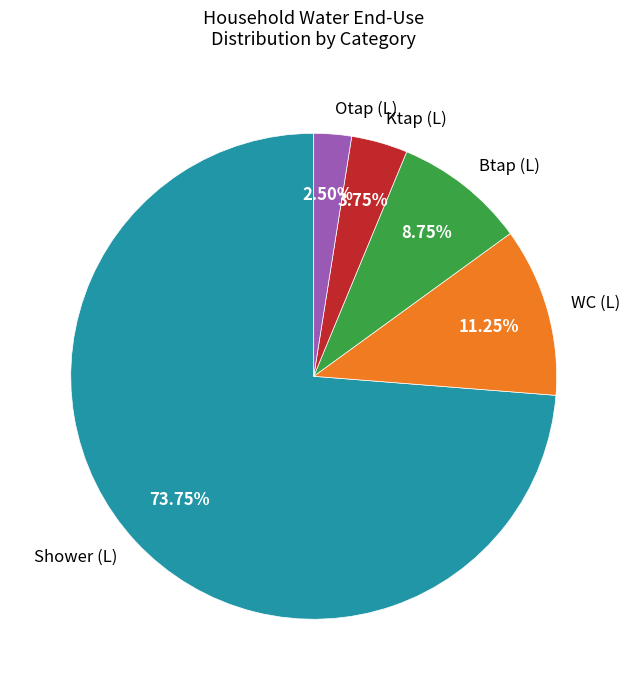

Is Otap (L) the majority of the pie?

No